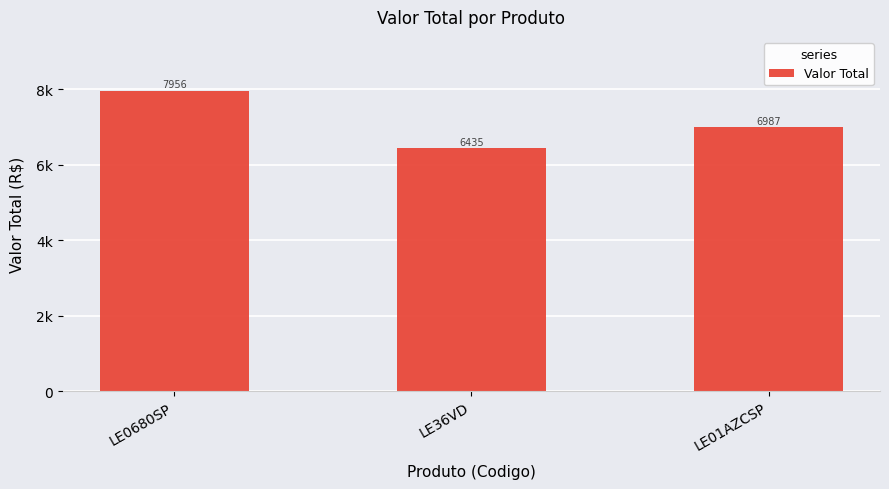

What is the label of the 2nd bar from the right?

LE36VD